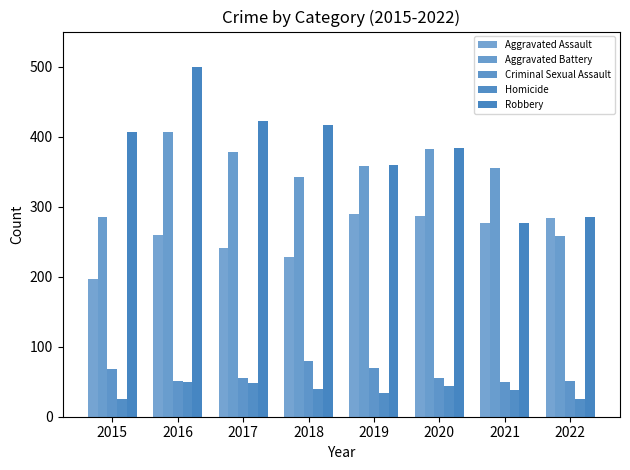

How many groups of bars are there?

8